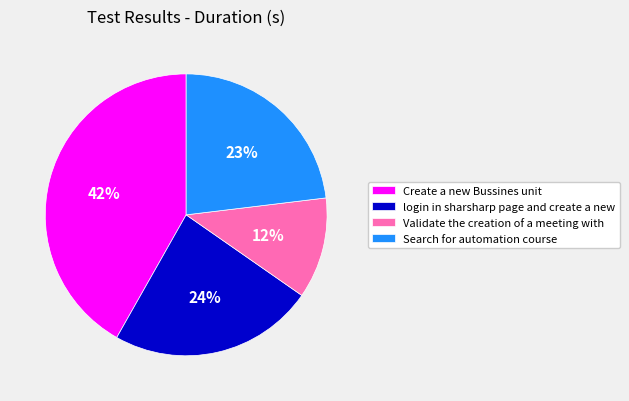

Count the number of slices in the pie.

4